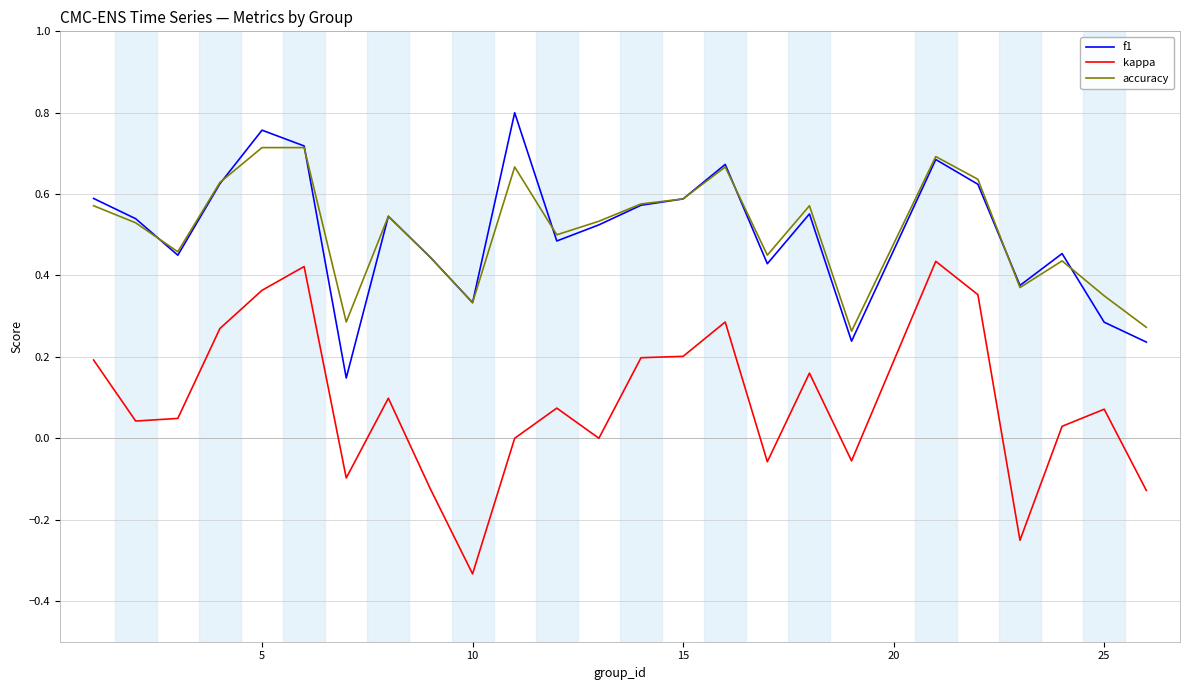

Rank the series by their maximum value, from highest to lowest.

f1, accuracy, kappa